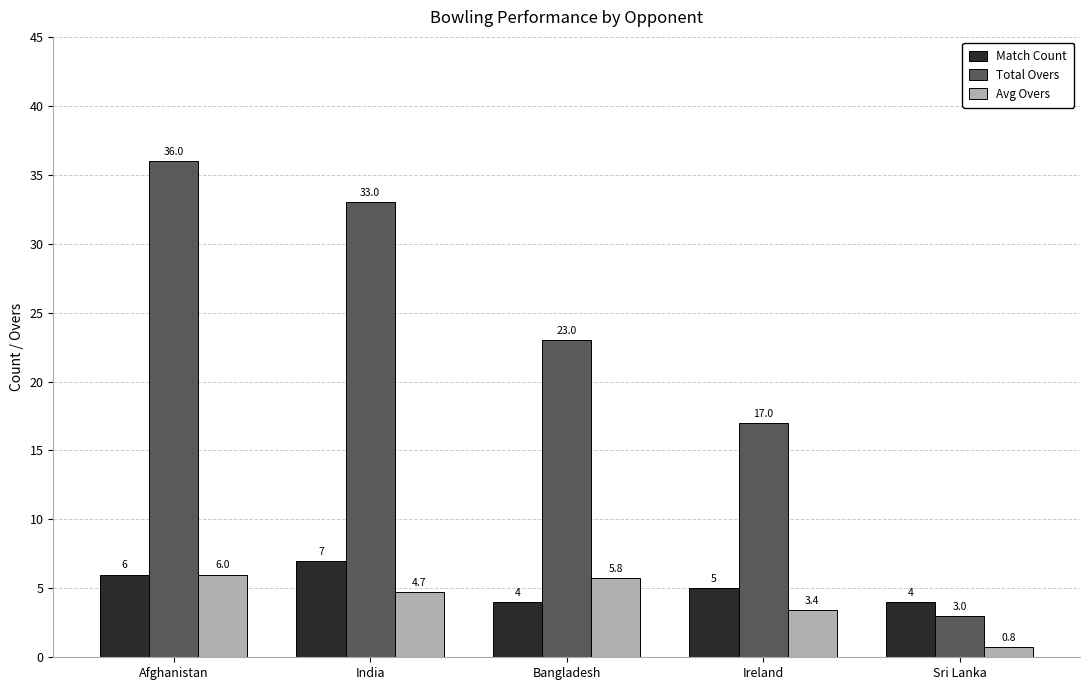

Reading left to right, list all the values displayed in this chart.

Match Count: Afghanistan=6.0	India=7.0	Bangladesh=4.0	Ireland=5.0	Sri Lanka=4.0
Total Overs: Afghanistan=36.0	India=33.0	Bangladesh=23.0	Ireland=17.0	Sri Lanka=3.0
Avg Overs: Afghanistan=6.0	India=4.7	Bangladesh=5.8	Ireland=3.4	Sri Lanka=0.8